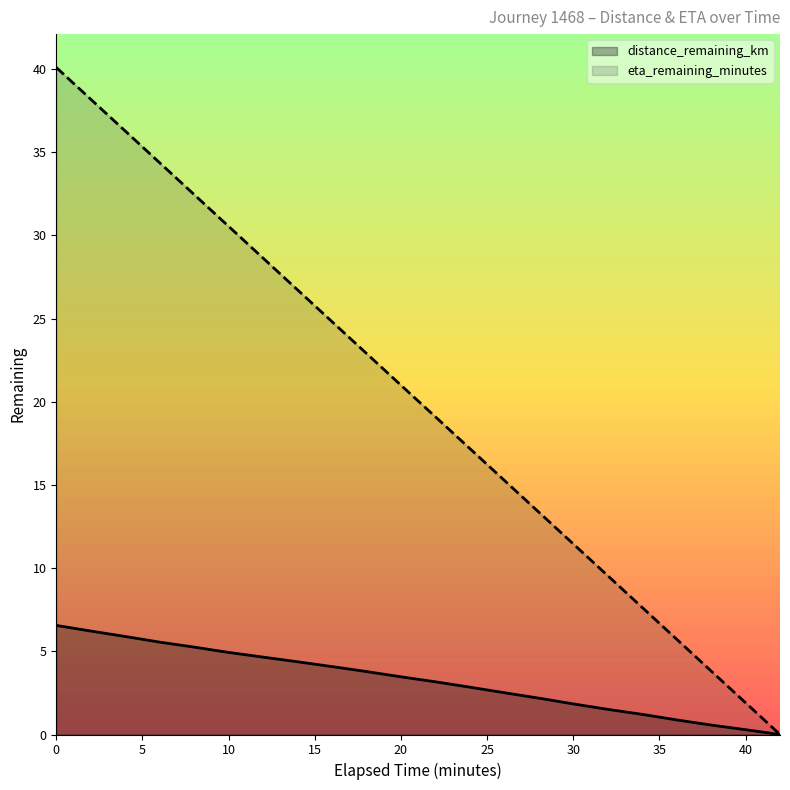

What is the difference between the maximum and minimum values in the distance_remaining_km series?

6.6